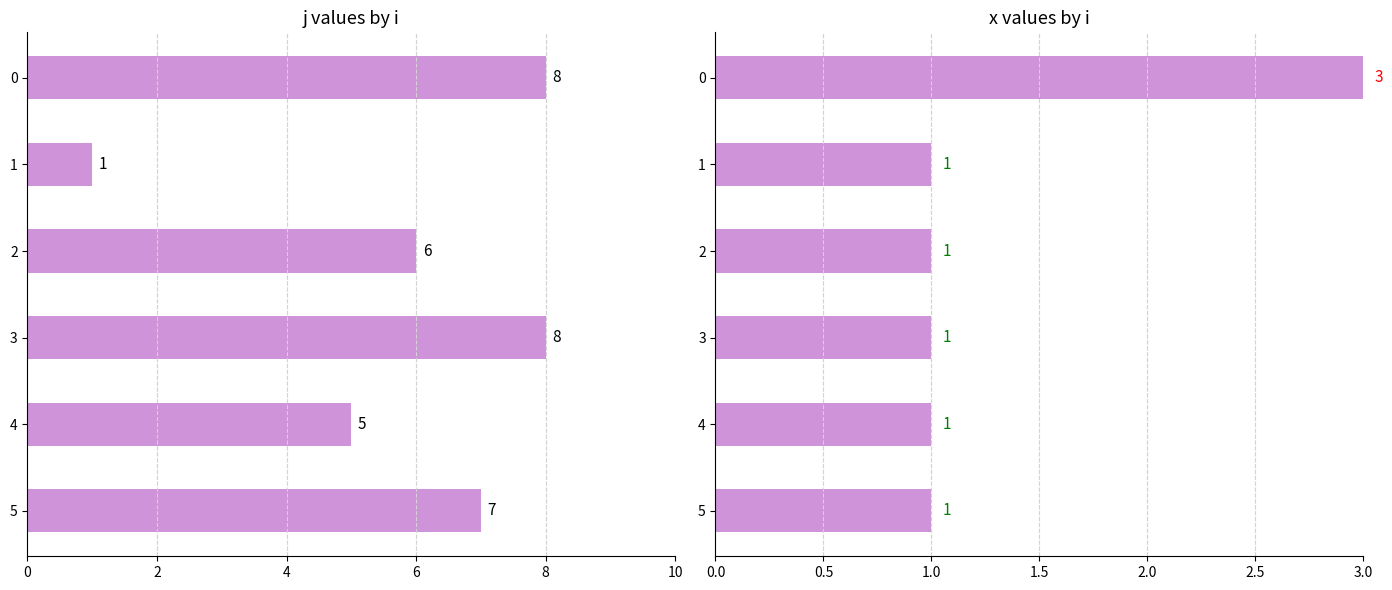

What are all the series names shown in the legend?

j, x